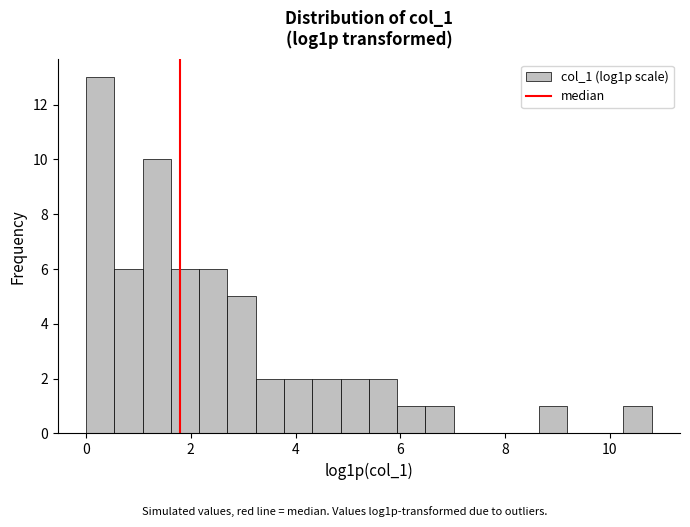

Read against the x-axis, roughly where is the centre of the tallest bar?

0.2